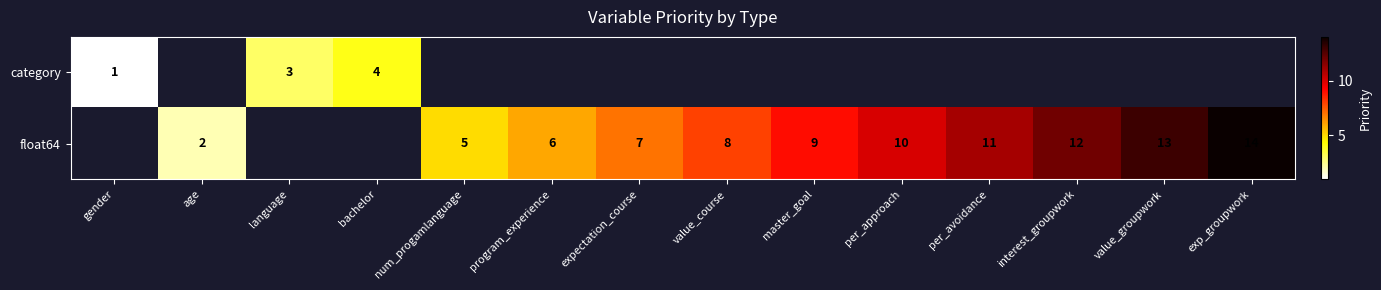

What is the maximum value shown in the chart?

14.0